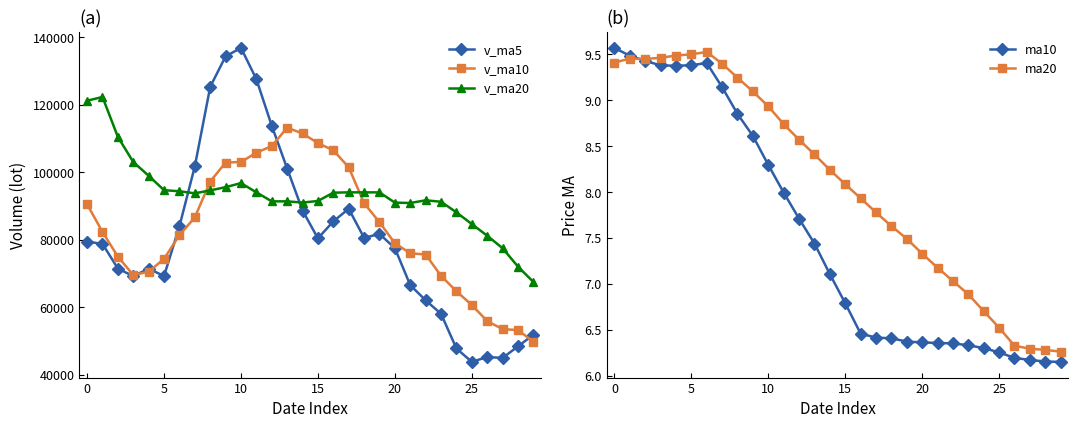

What is the average value of the v_ma20 series?

93222.4